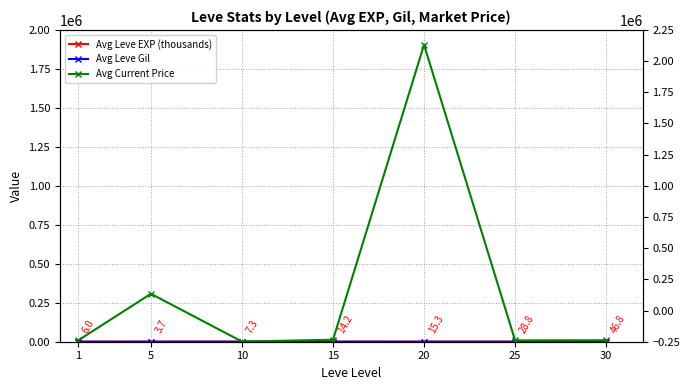

What is the difference between the second highest and second lowest values in the Avg Leve Gil series?

130.0